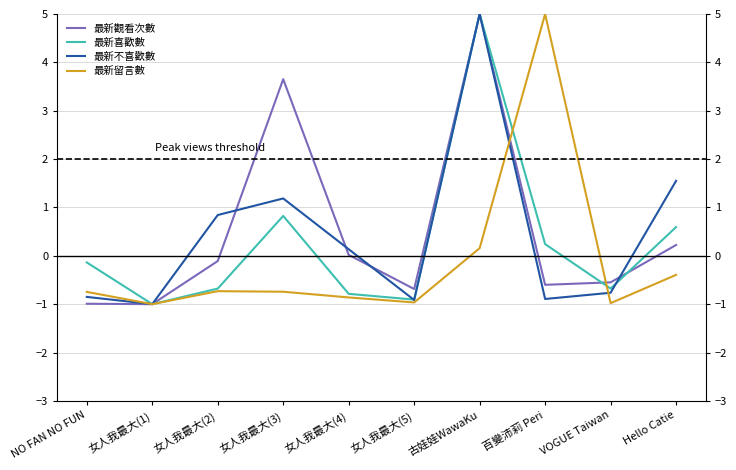

How many negative values does the 最新留言數 series have?

8